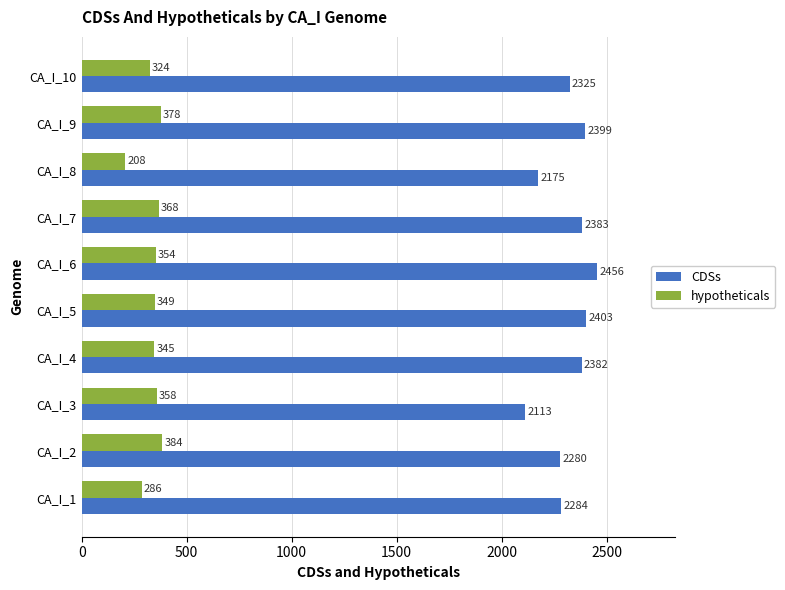

At which category does the chart reach its peak across all series?

CA_I_6